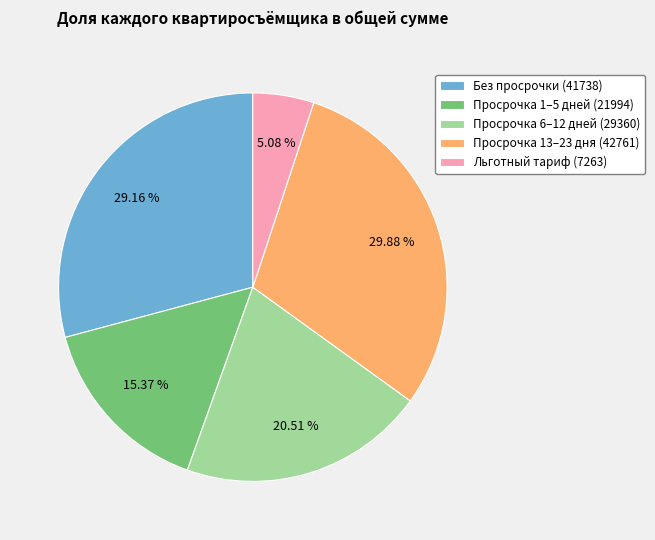

Combined, do Просрочка 1–5 дней (21994) and Без просрочки (41738) account for over 50%?

No